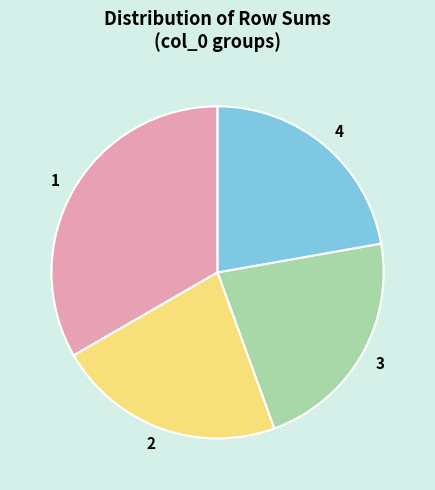

How many segments does this pie chart have?

4